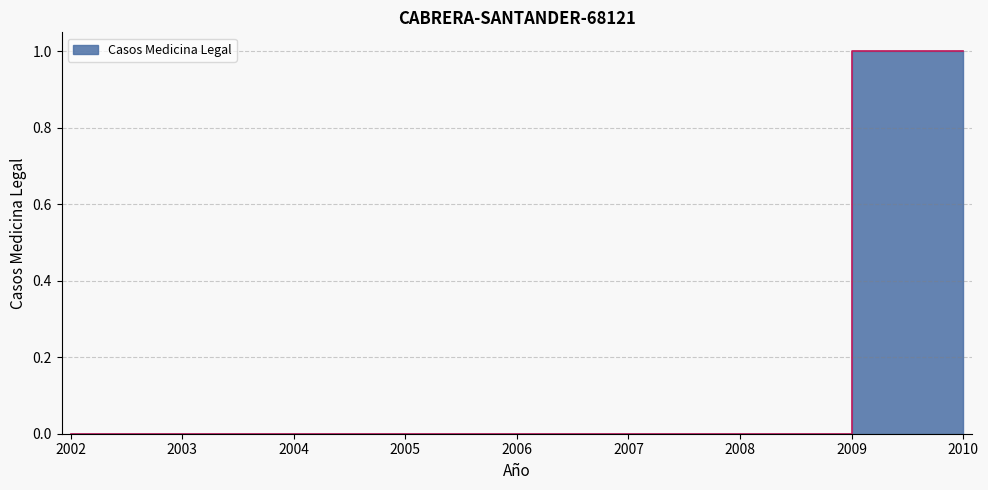

What is the value of the 9th point from the left?

1